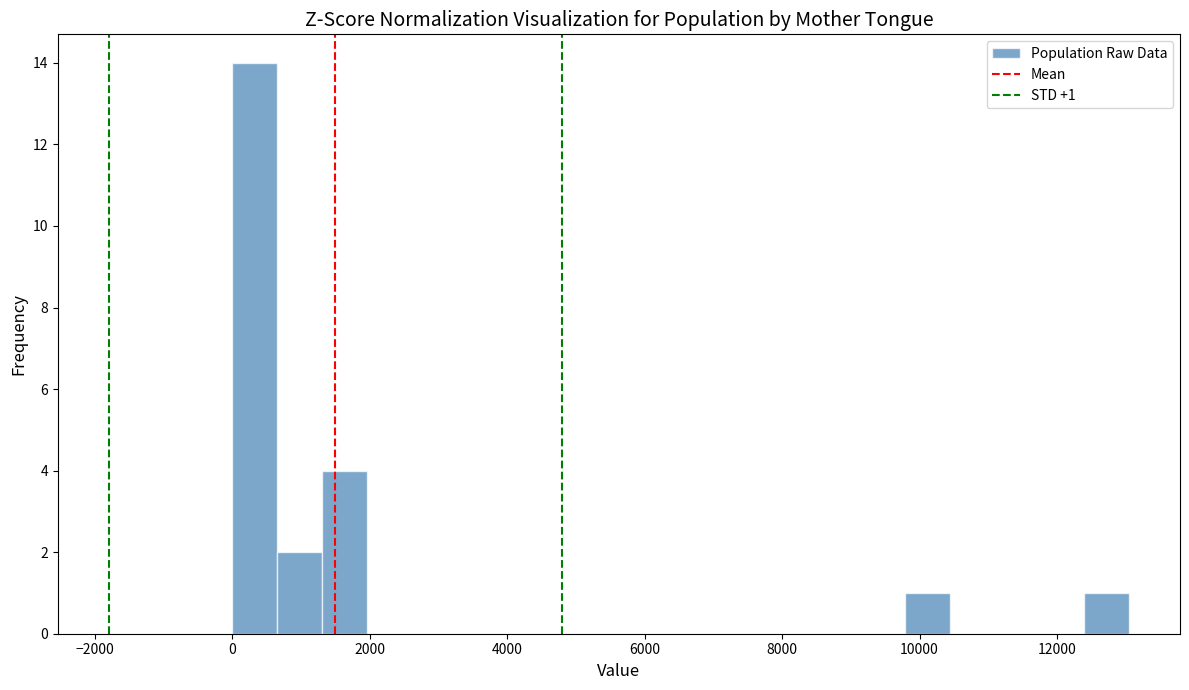

Around what value on the x-axis is the tallest bar? Give the approximate position of its centre, as read against the axis.

400